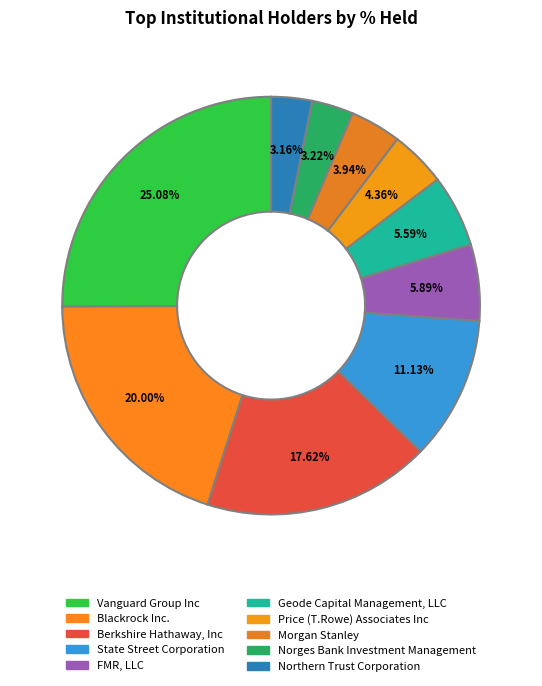

Which has a higher value, State Street Corporation or Price (T.Rowe) Associates Inc?

State Street Corporation